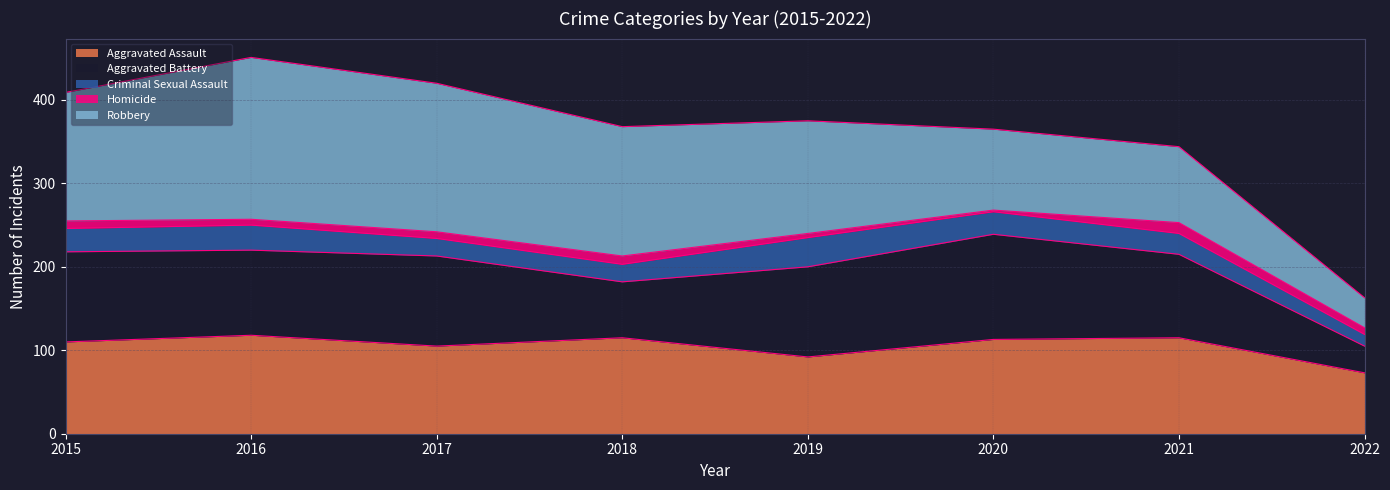

What are all the series names shown in the legend?

Aggravated Assault, Aggravated Battery, Criminal Sexual Assault, Homicide, Robbery